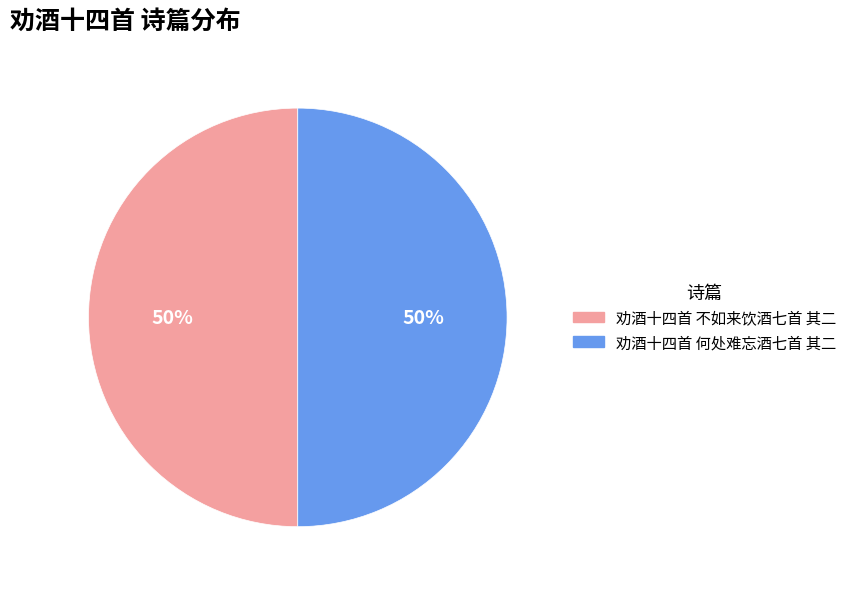

Count the number of slices in the pie.

2